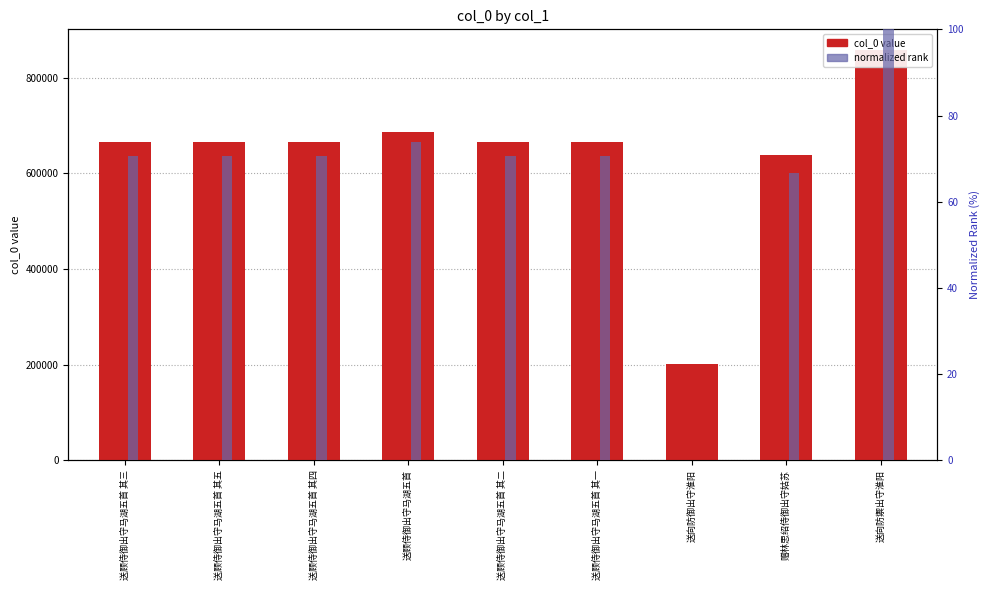

At how many categories does at least one series exceed 807096?

1